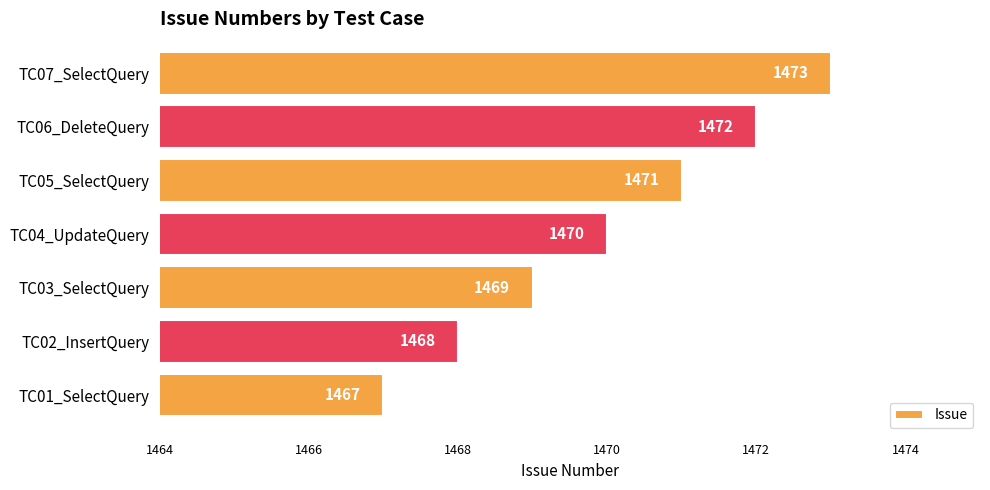

Reading bottom to top, what are all the values shown in this chart?

TC01_SelectQuery=1467	TC02_InsertQuery=1468	TC03_SelectQuery=1469	TC04_UpdateQuery=1470	TC05_SelectQuery=1471	TC06_DeleteQuery=1472	TC07_SelectQuery=1473